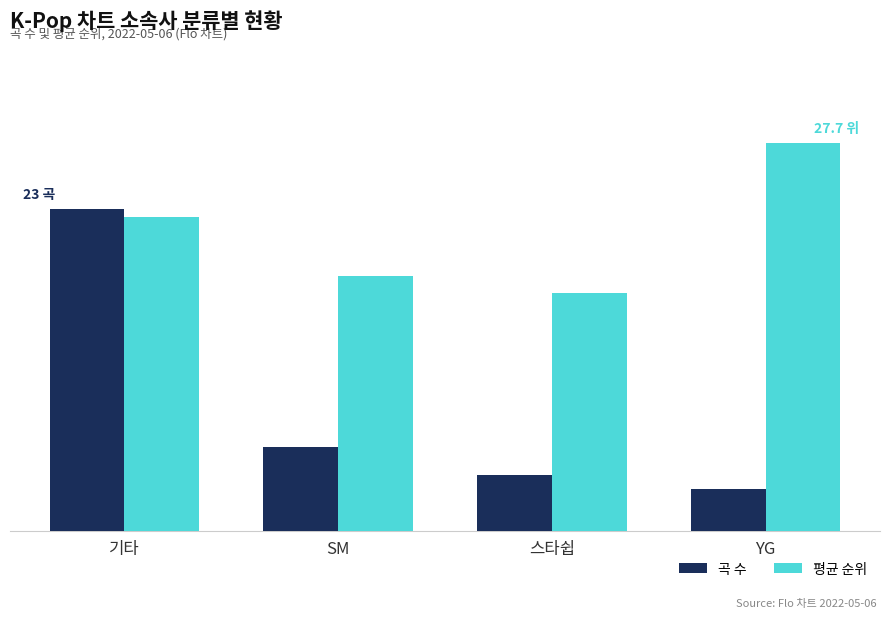

What are all the series names shown in the legend?

곡 수, 평균 순위